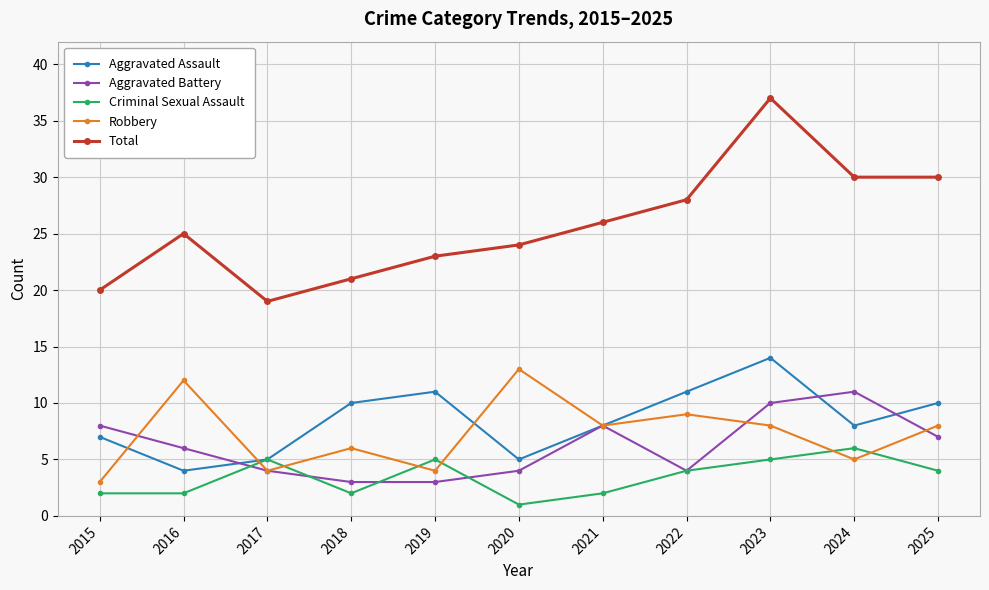

What is the spread (max minus min) of values at 2018?

19